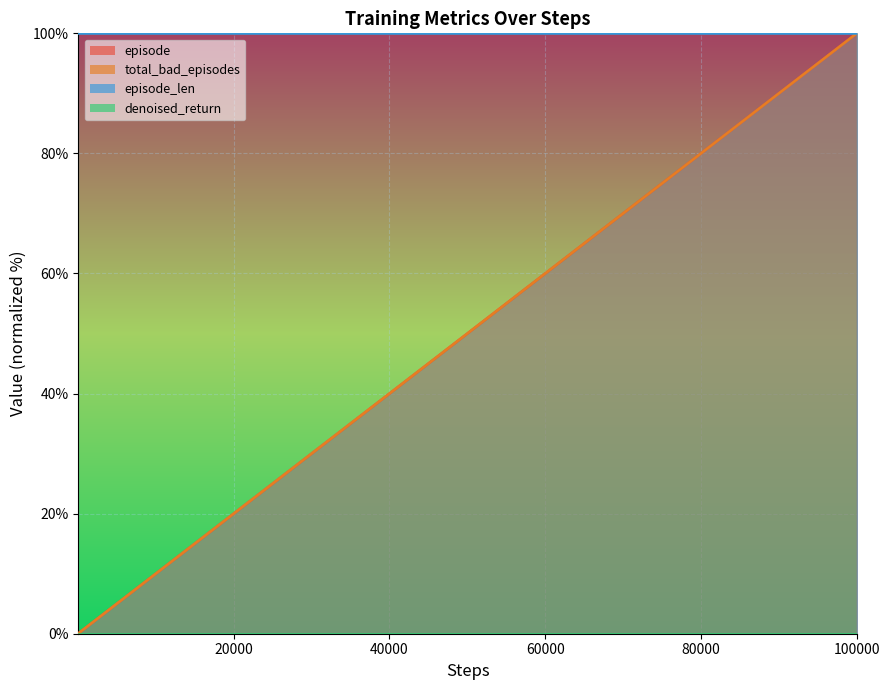

Does the chart display data point markers on the line(s)?

No